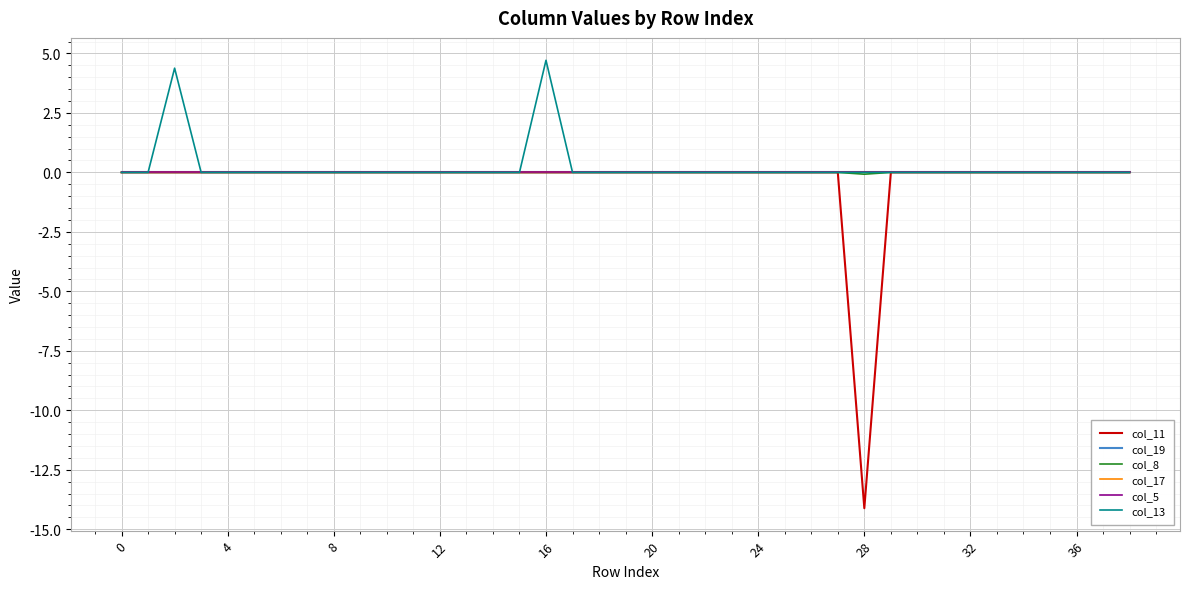

Which series has the largest total across all categories?

col_13